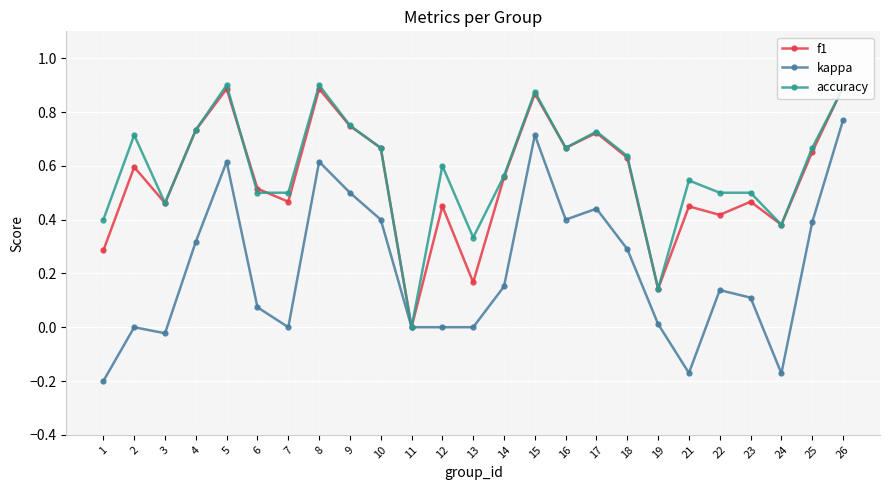

Where is the first local minimum for accuracy?

3